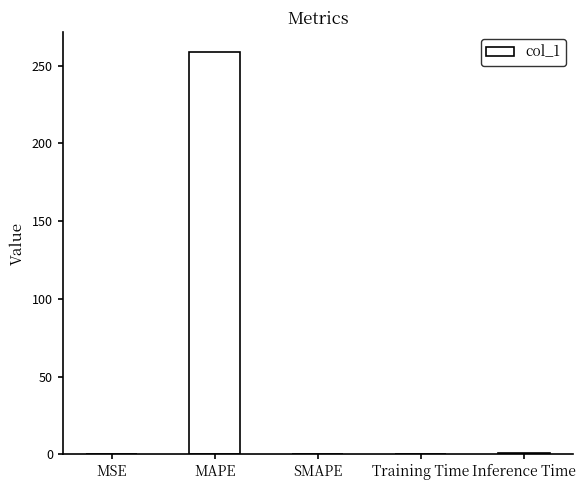

What is the sum of all values?

259.9